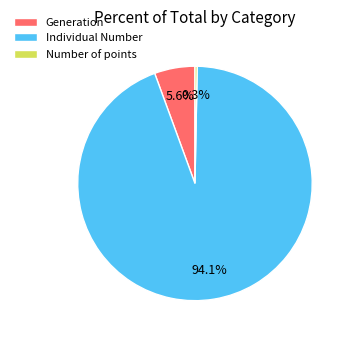

Count the number of slices in the pie.

3